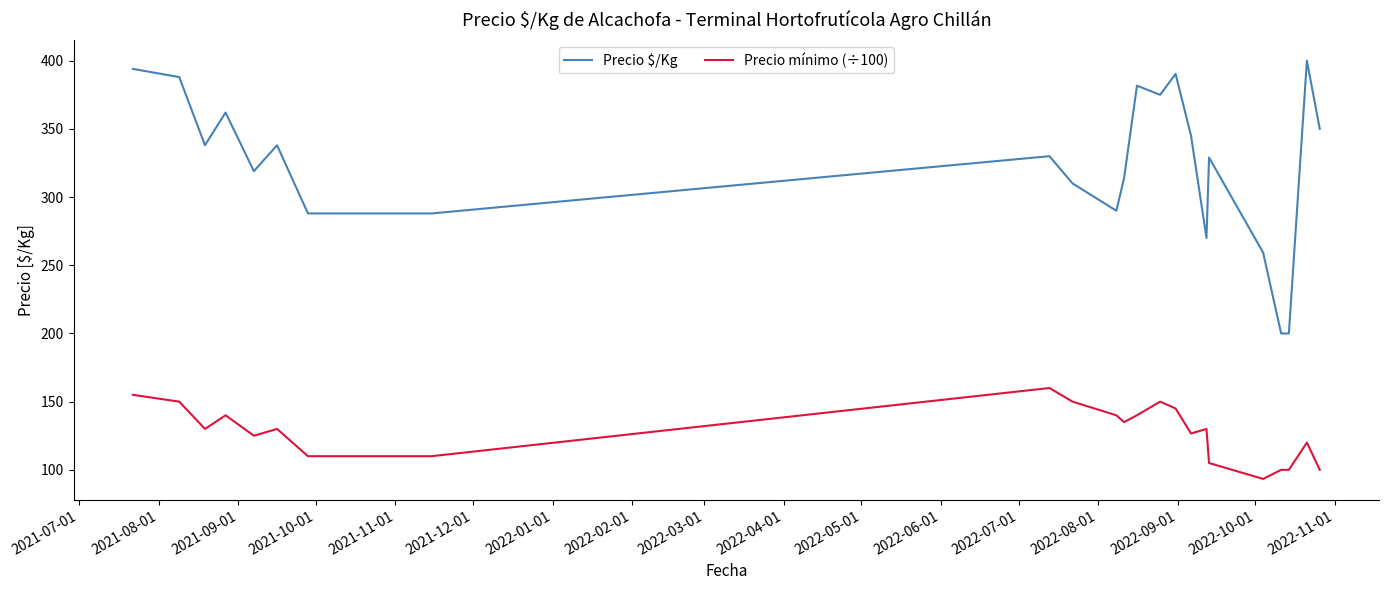

What is the difference between the maximum and minimum values in the Precio mínimo (÷100) series?

66.7